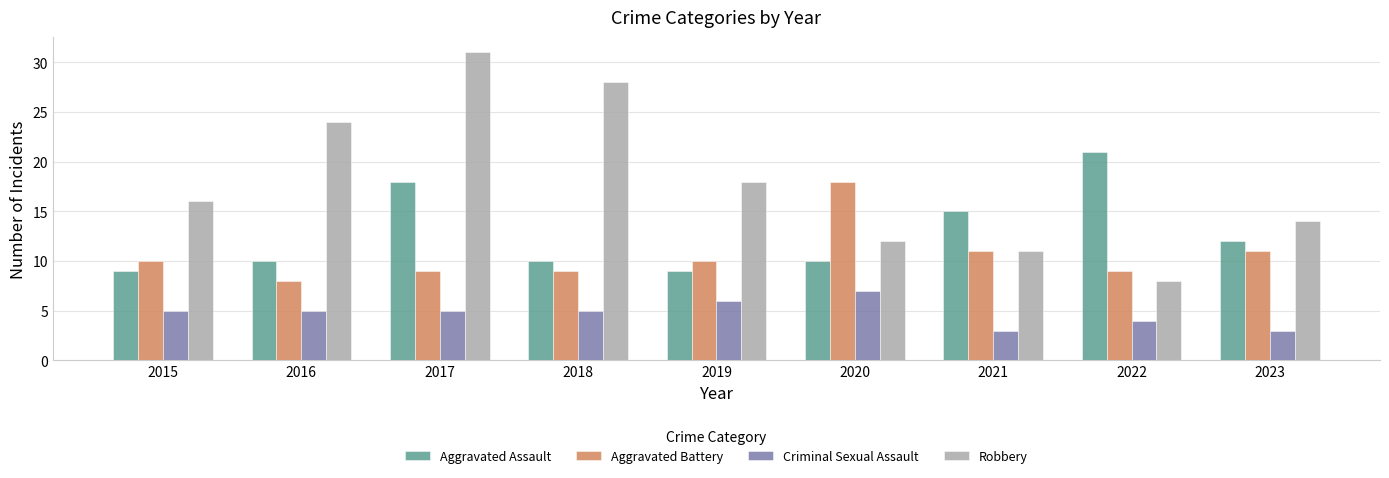

What is the spread (max minus min) of values at 2018?

23